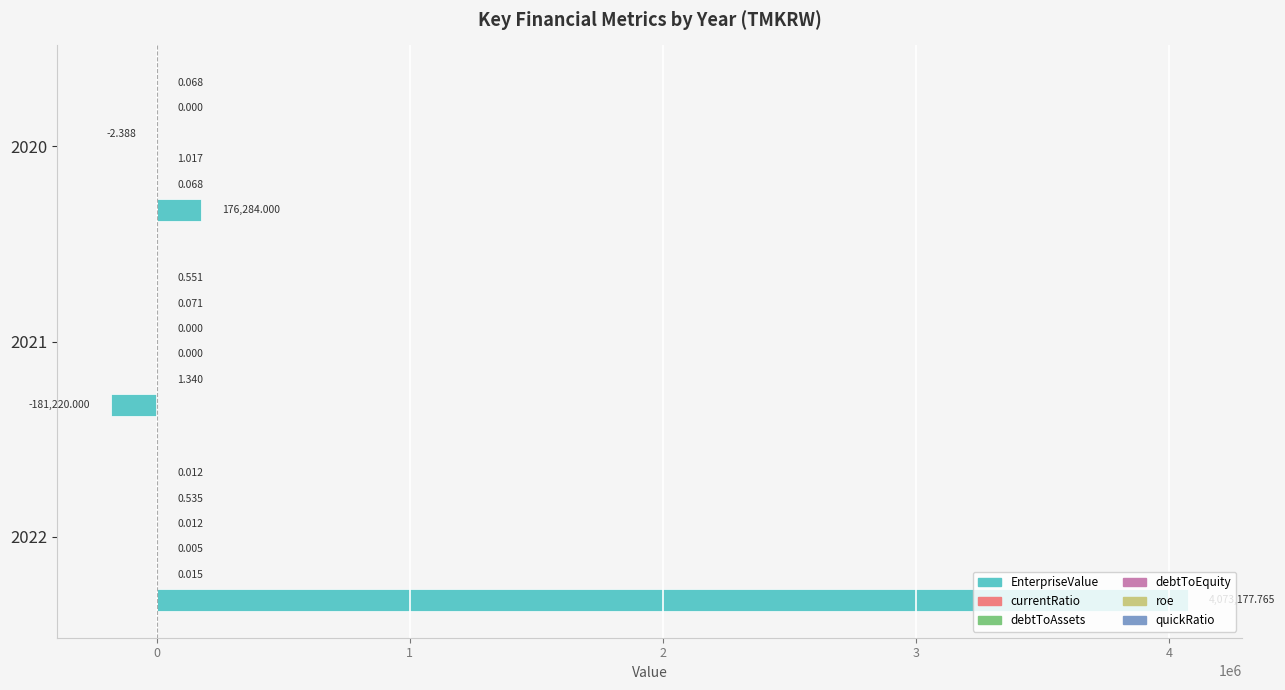

Between 2022 and 2020, which series saw the biggest shift?

EnterpriseValue